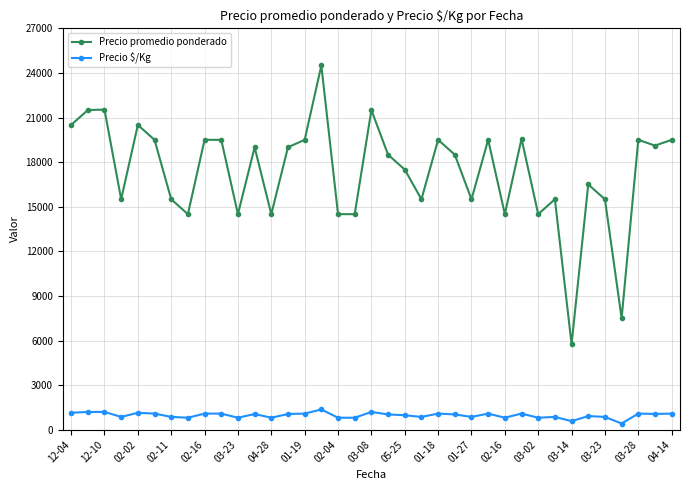

True or false: Precio $/Kg has more than 0 points higher than both neighbors.

True